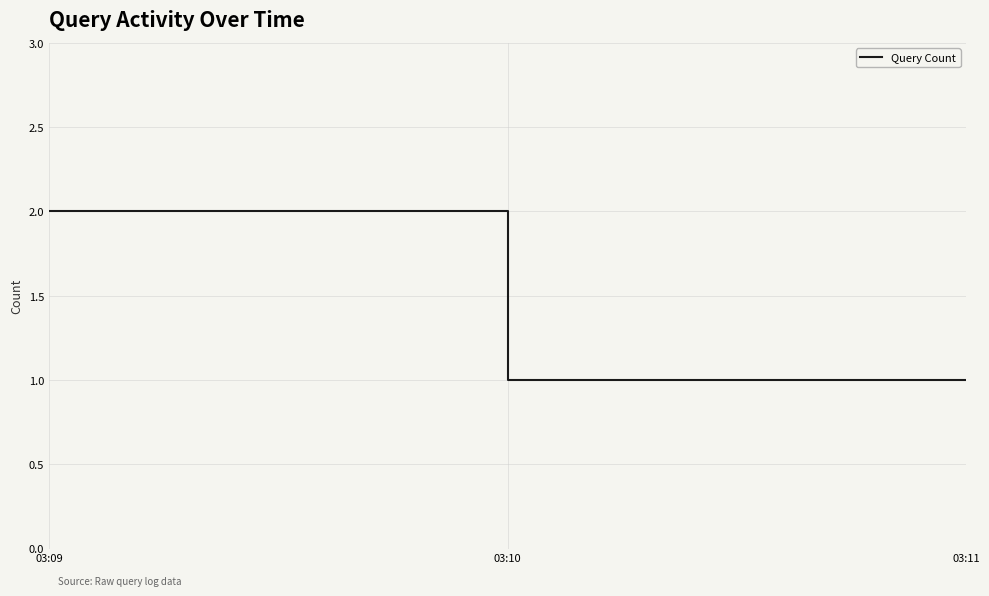

Which has a higher value, 03:10 or 03:09?

03:09